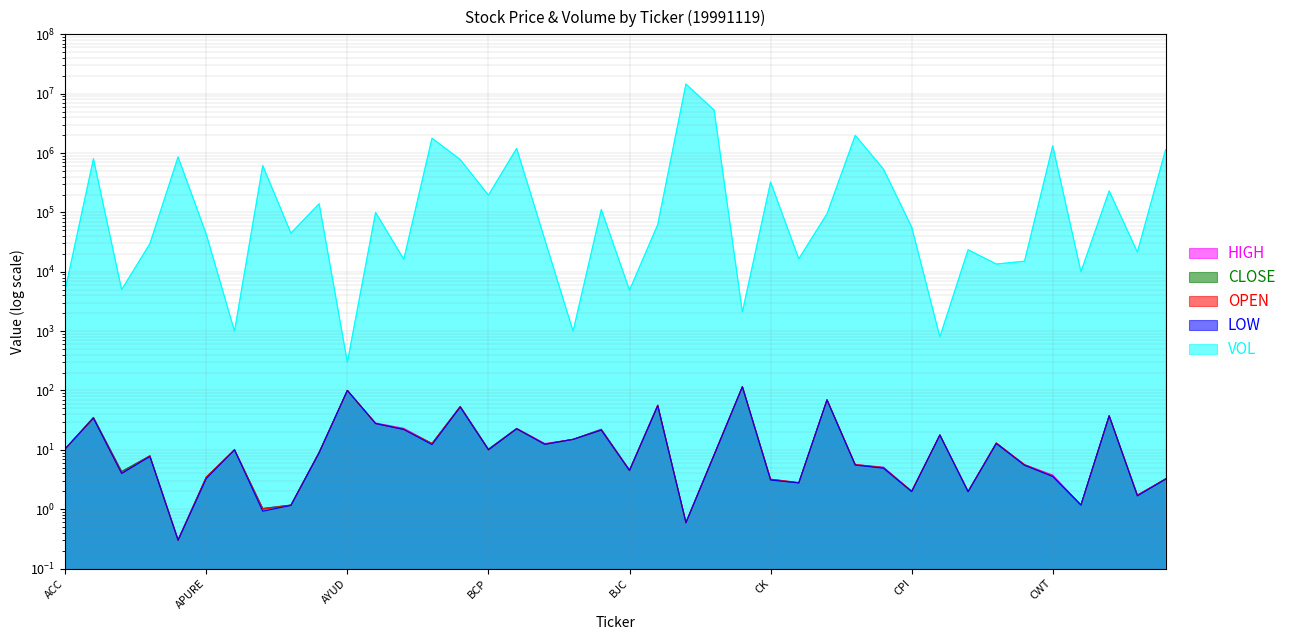

True or false: LOW has a value of 8.2 at BTS.

True